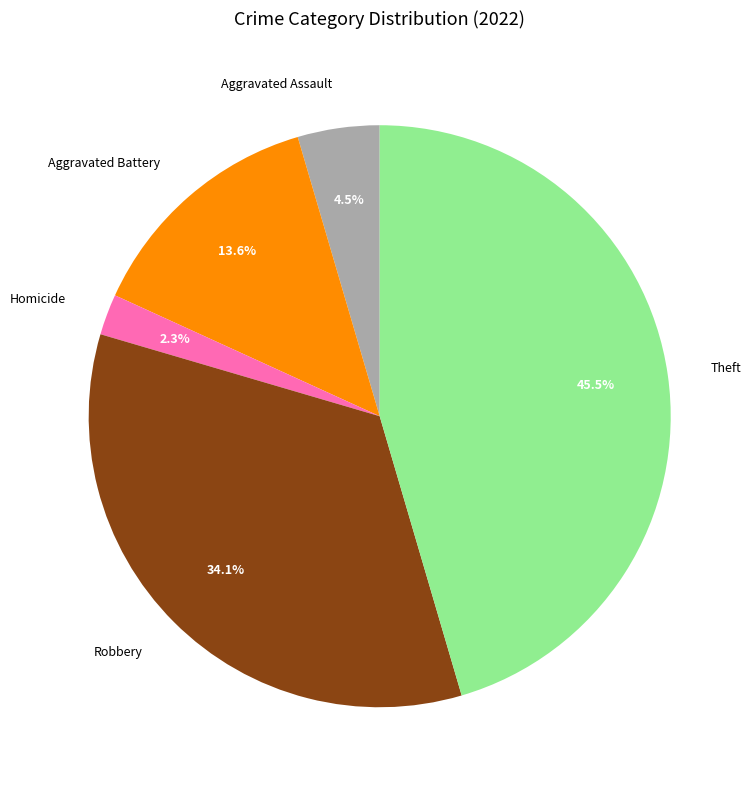

Rank the categories by value from highest to lowest.

Theft, Robbery, Aggravated Battery, Aggravated Assault, Homicide